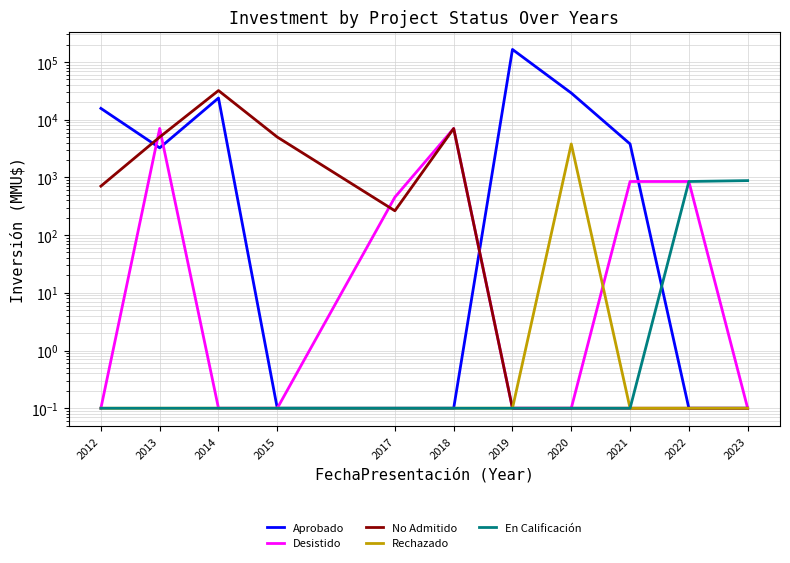

Which category has the lowest value across all series?

2015